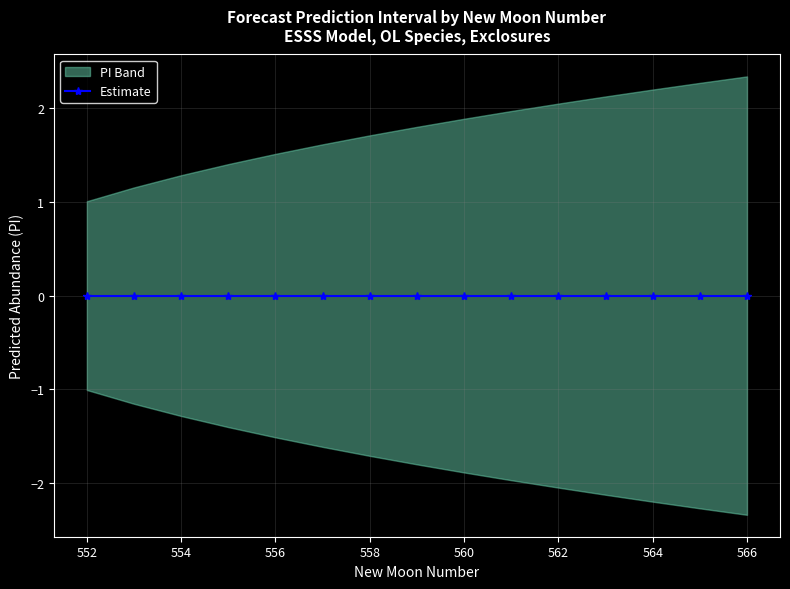

How many distinct data groups are displayed?

2